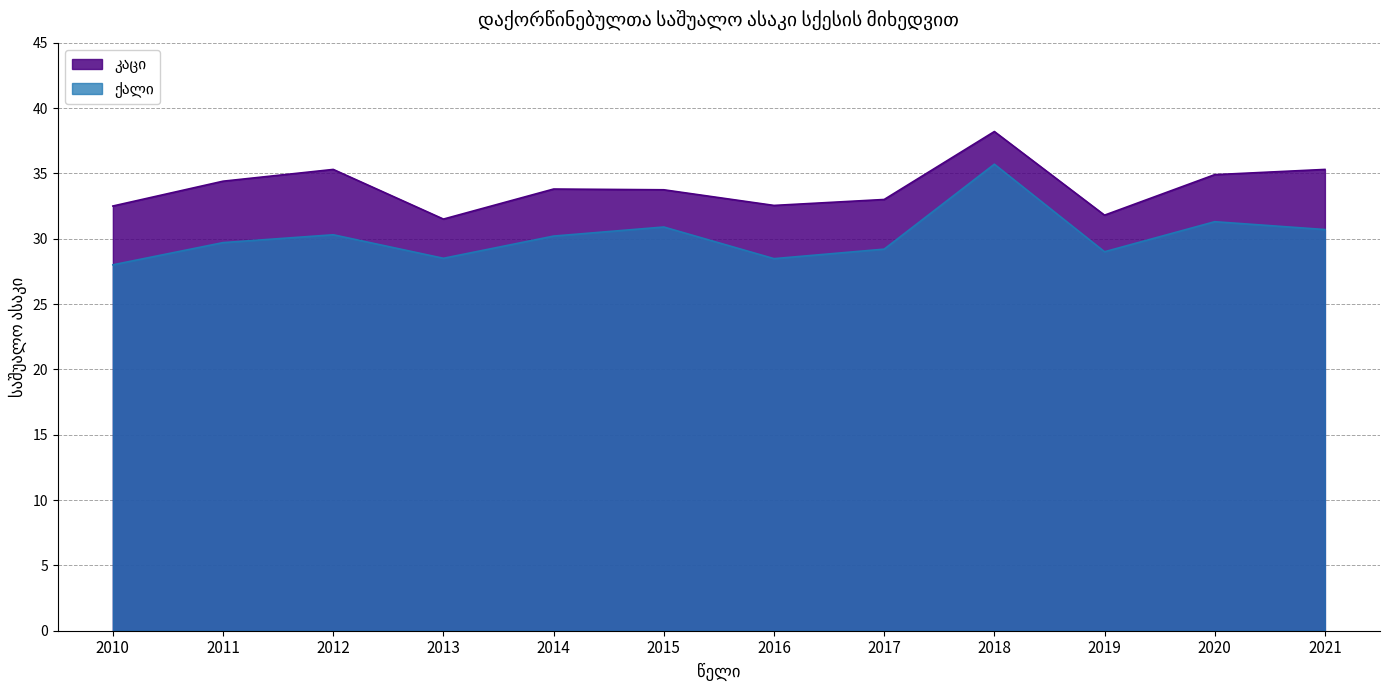

Does the chart have visible grid lines?

Yes